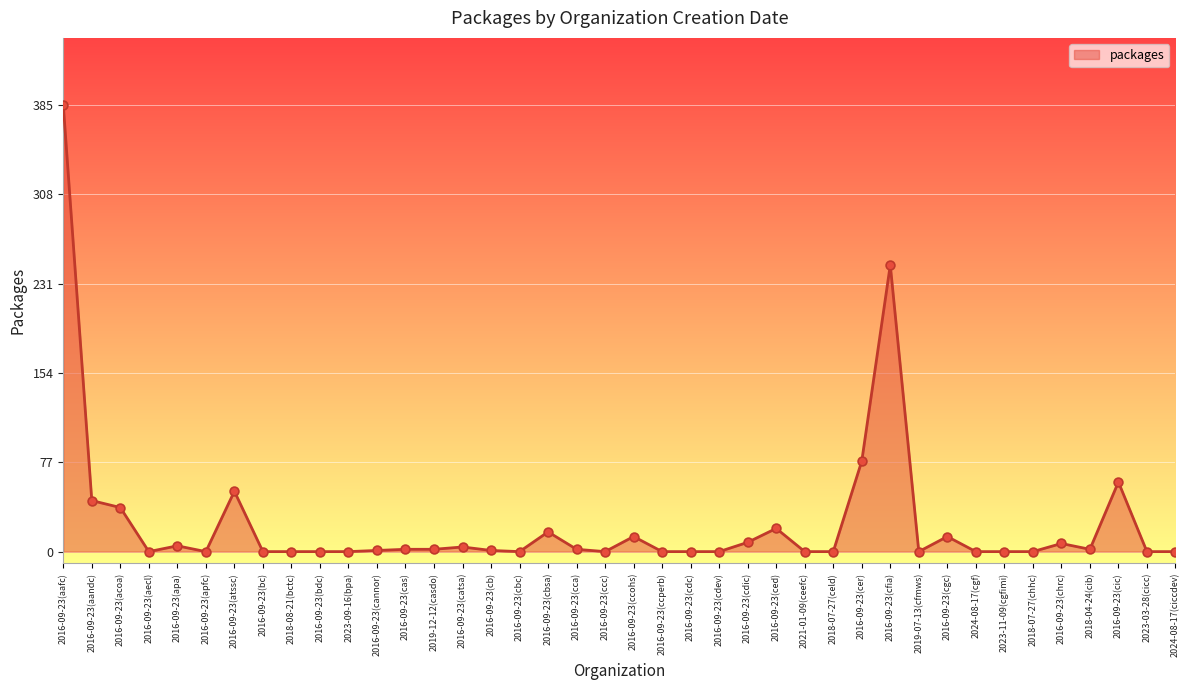

What is the change in value from 2016-09-23(cca) to 2016-09-23(ccohs)?

+11